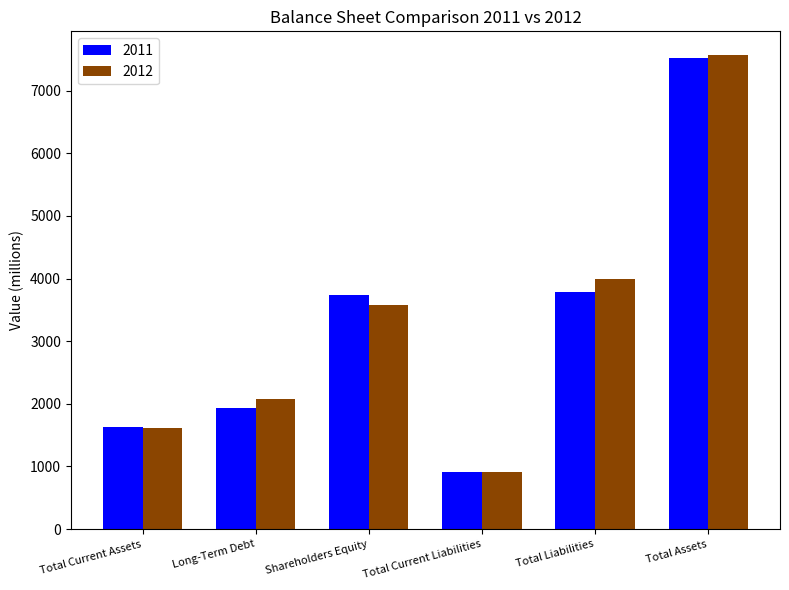

What is the value of the 2012 bar at the 6th from the left?

7568